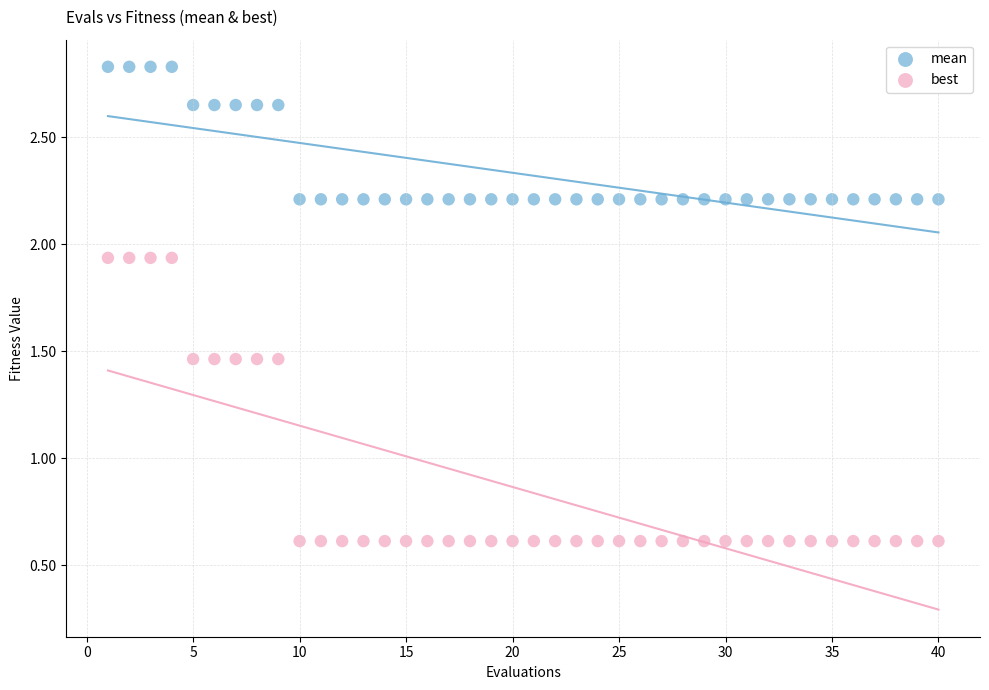

Across all data points, what is the range of X values (max minus min)?

39.0